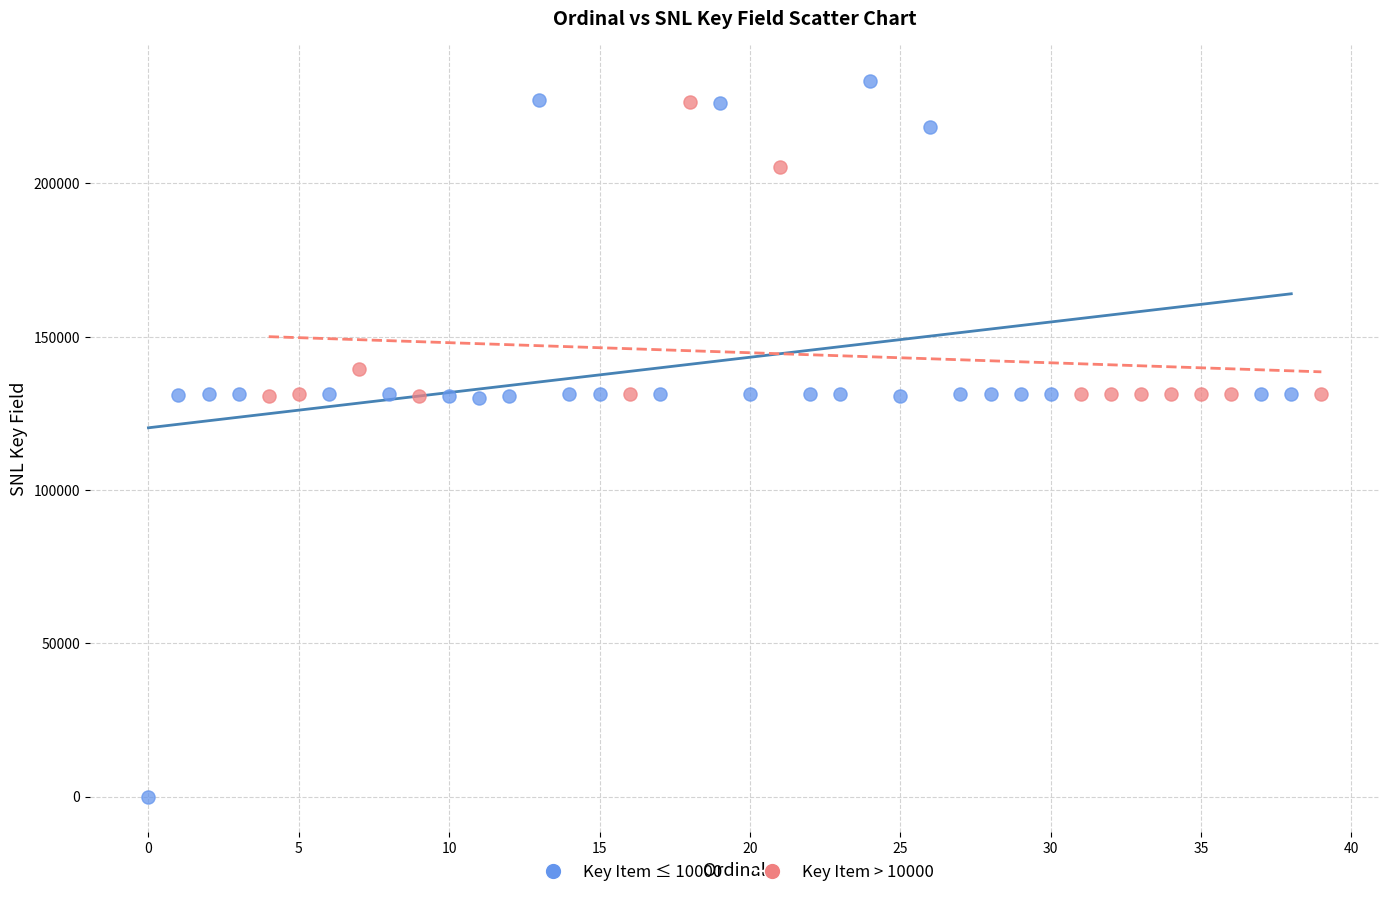

Which series has the widest spread of Y values?

Key Item ≤ 10000